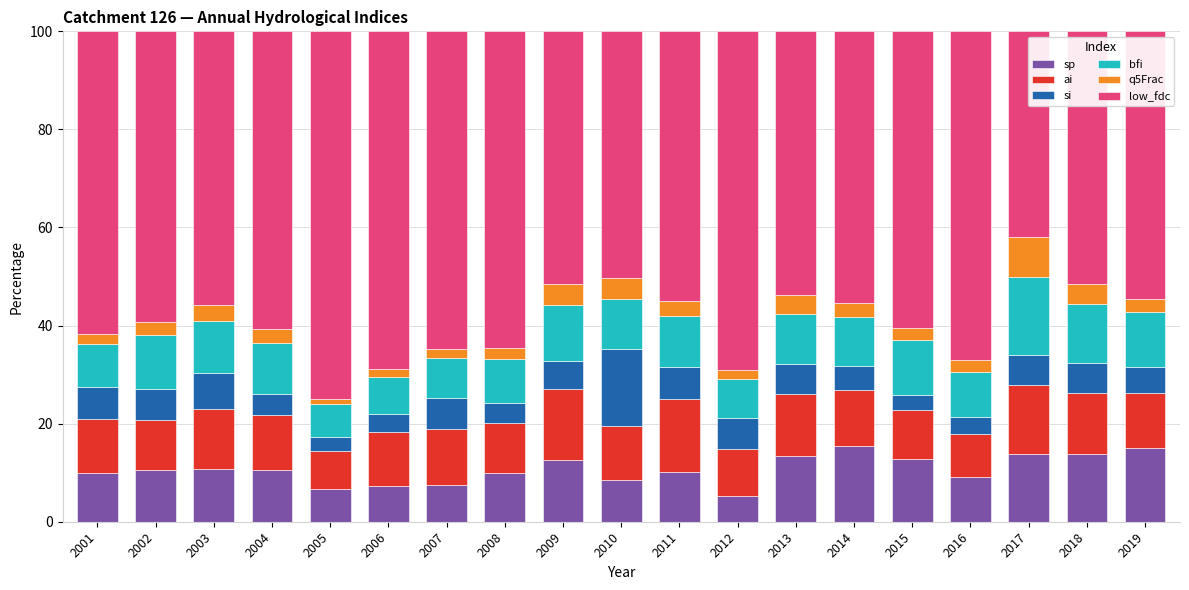

What is the total value across all series at 2004?

100.0